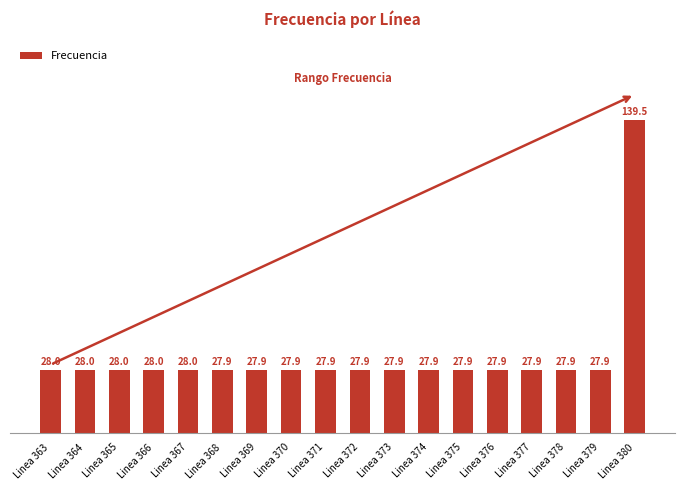

What is the sum of all values?

614.6